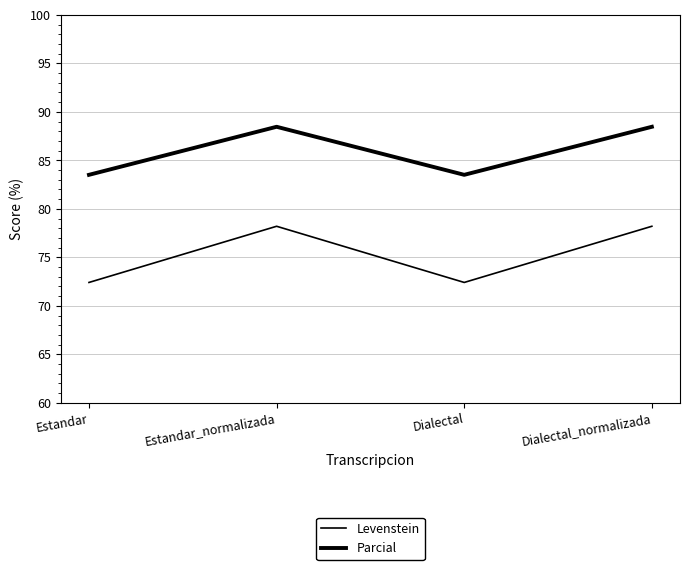

Is this an area chart (filled region under the line)?

No